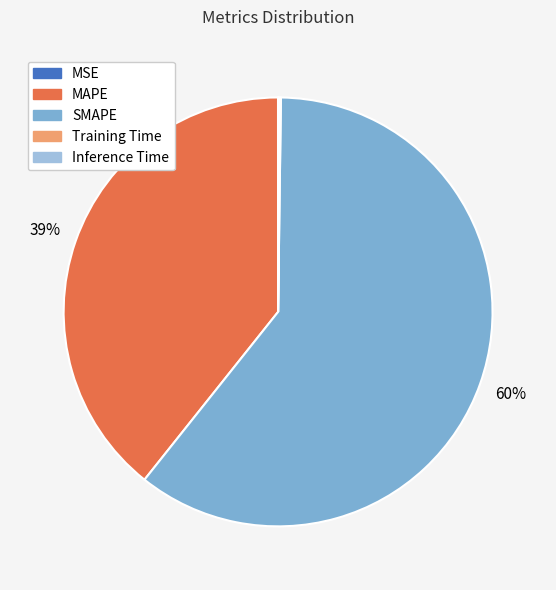

To the nearest percent, what is the average slice percentage?

20%